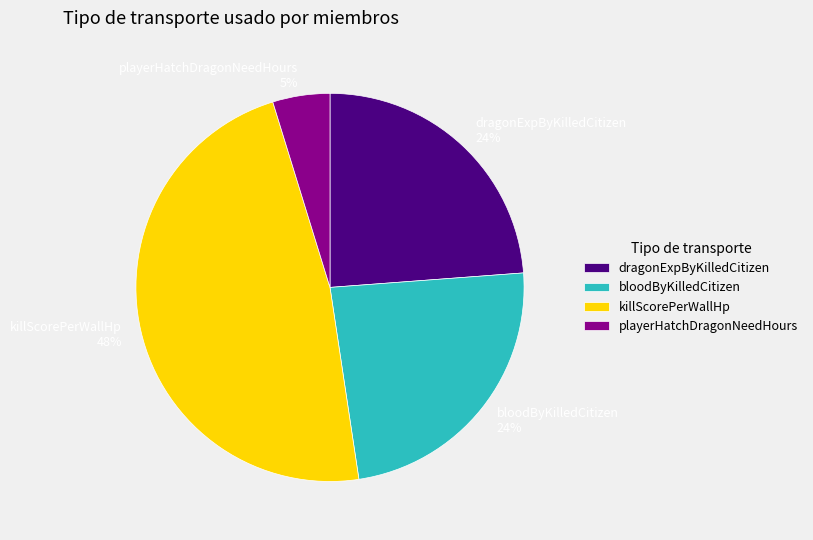

To the nearest percent, what portion does dragonExpByKilledCitizen represent?

24%